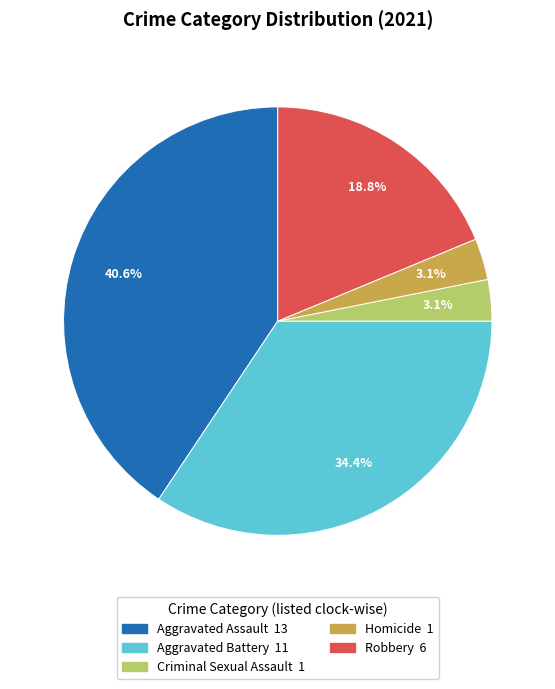

Is Aggravated Assault the majority of the pie?

No